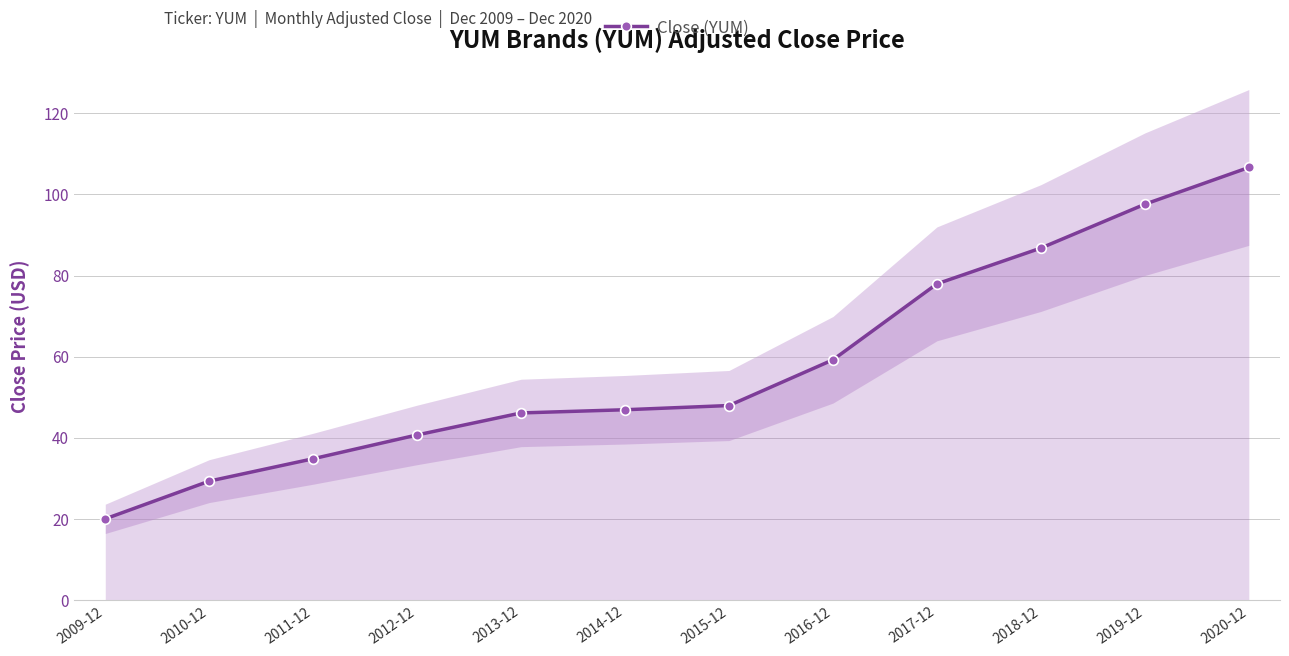

The chart shows a value of 20.9 at 2012-12. True or false?

False